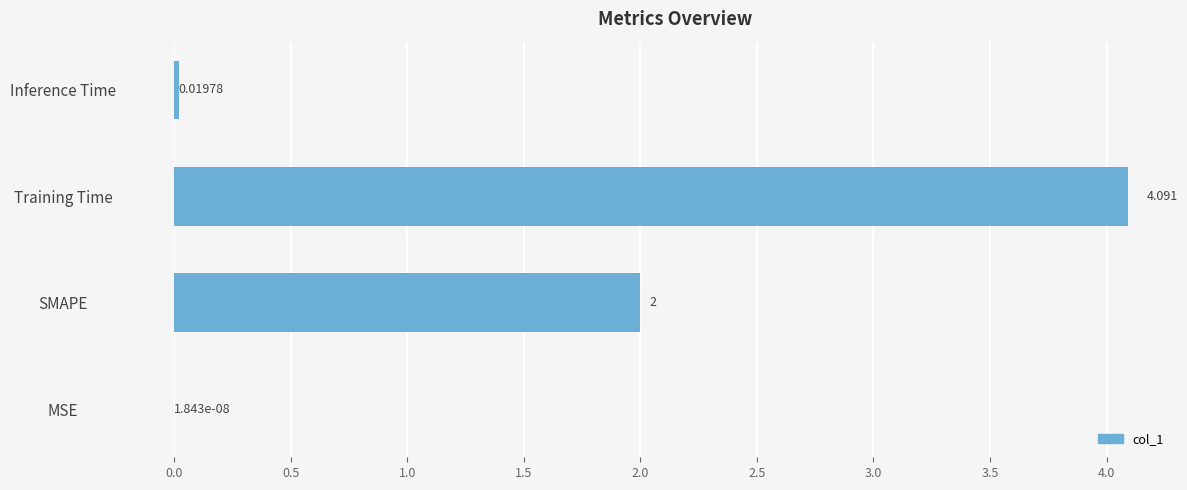

Between Inference Time and MSE, which is larger?

Inference Time